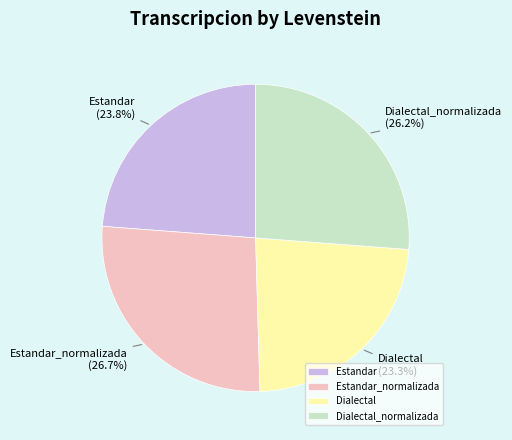

How many slices are in this pie chart?

4